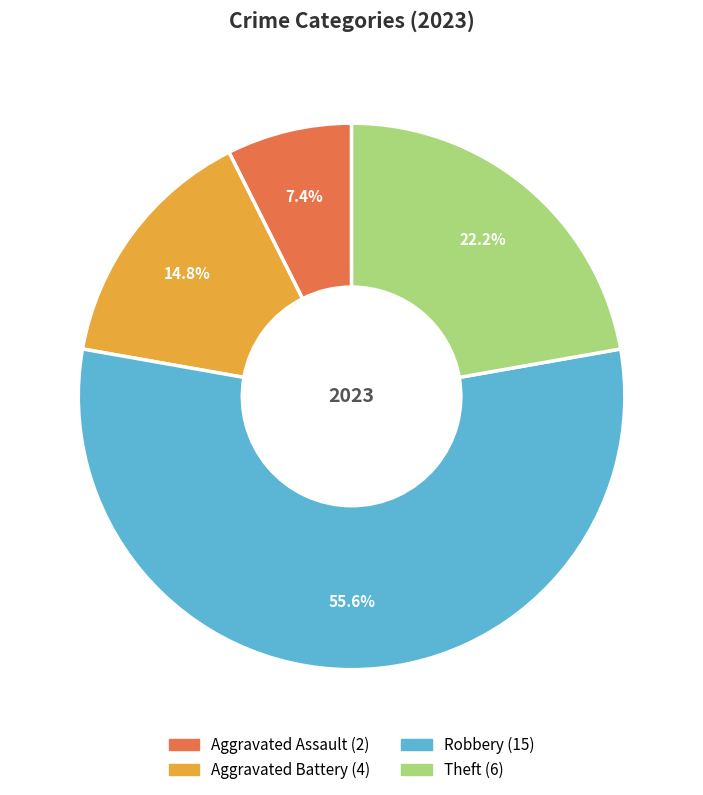

What percentage is the Aggravated Battery slice, to the nearest percent?

15%